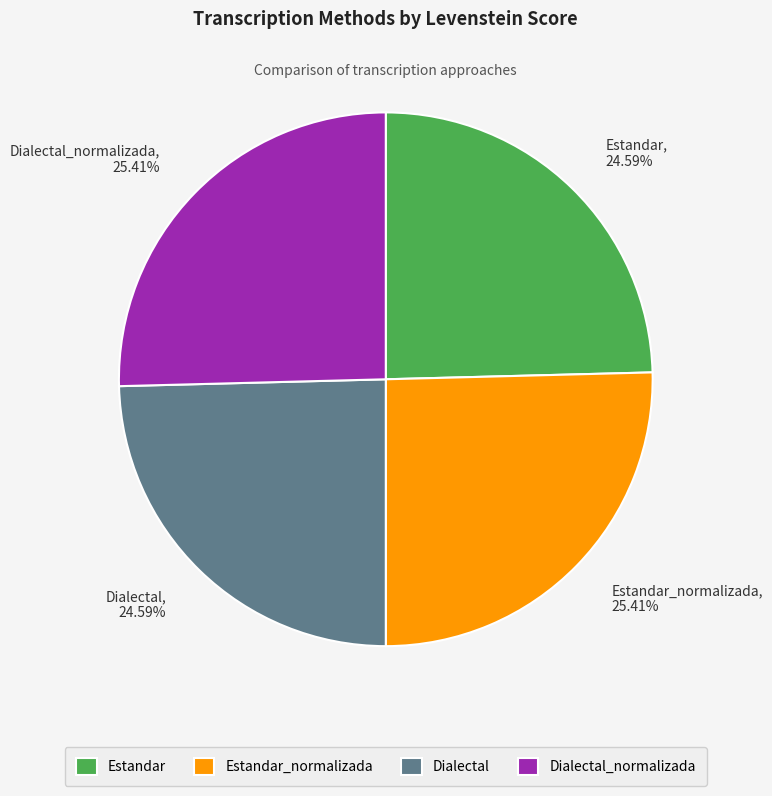

To the nearest percent, what is the average slice percentage?

25%